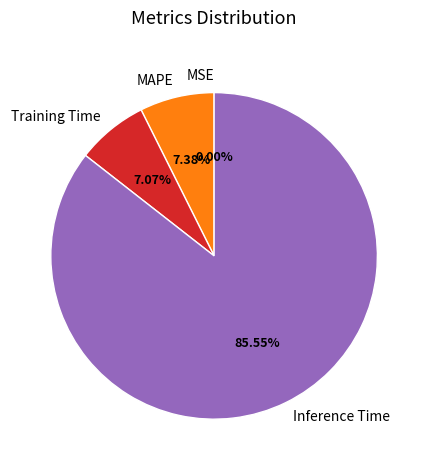

What is the majority slice?

Inference Time